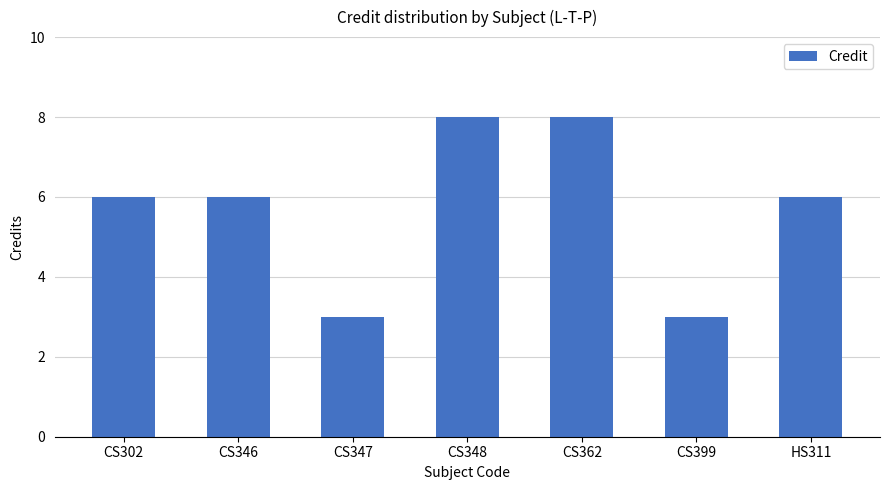

What is the maximum value shown in the chart?

8